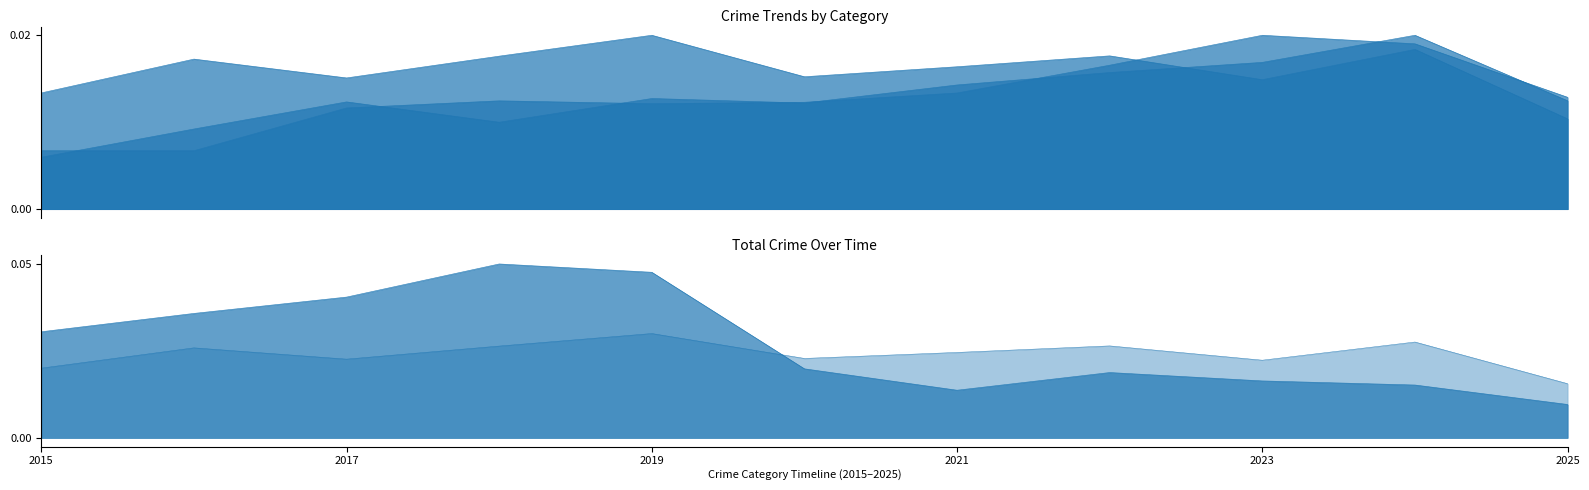

Between 2016 and 2019, which series saw the biggest shift?

Theft